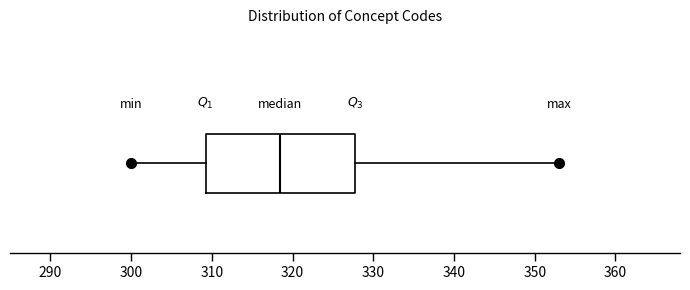

Transcribe this box plot: give where the median line is, the range the box spans, and where the two whiskers end, as read against the x-axis. The values are not printed on the chart, so give them approximately, as read against the axis.

median 319, box 309 to 328, whiskers 300 to 353